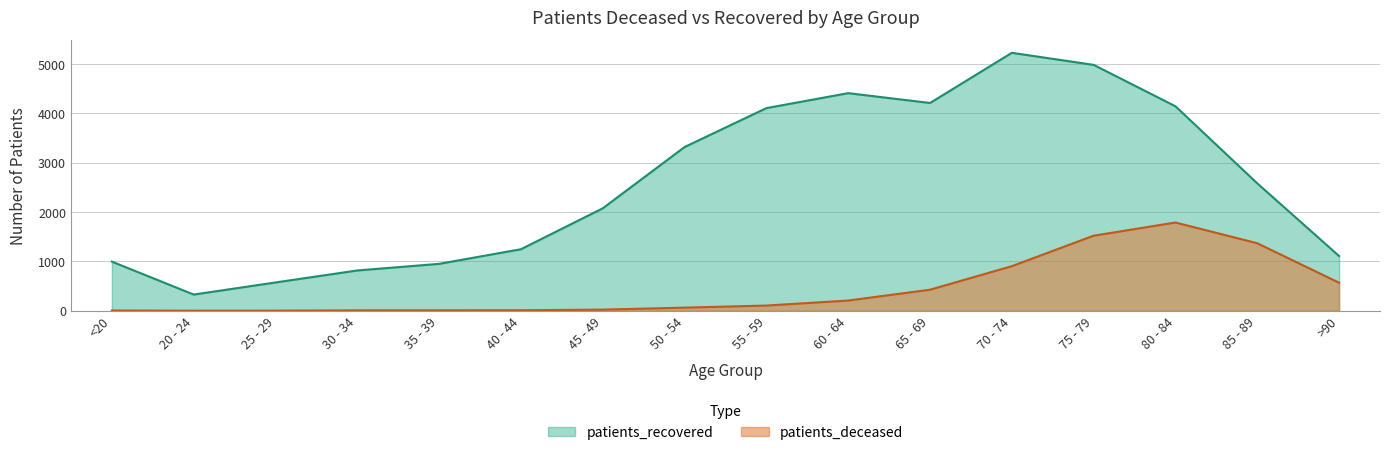

What are all the series names shown in the legend?

patients_recovered, patients_deceased